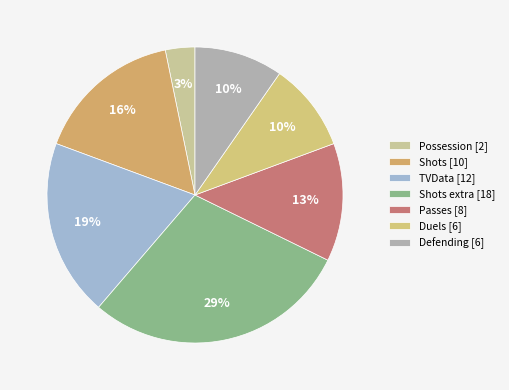

How many segments does this pie chart have?

7